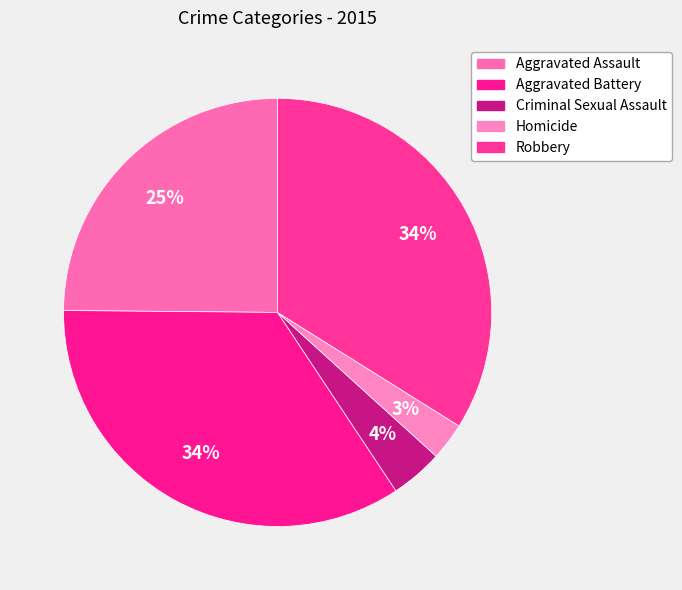

Rank the categories by value from highest to lowest.

Aggravated Battery, Robbery, Aggravated Assault, Criminal Sexual Assault, Homicide